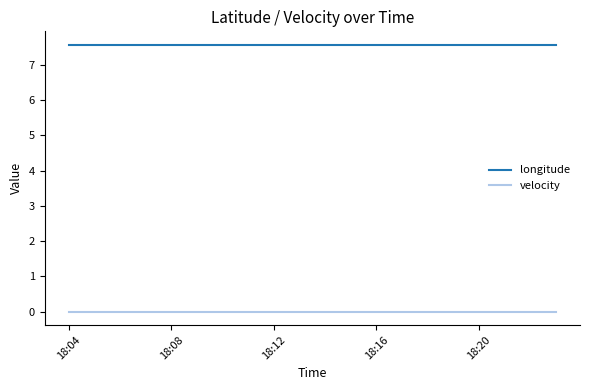

What is the greatest value displayed?

7.6